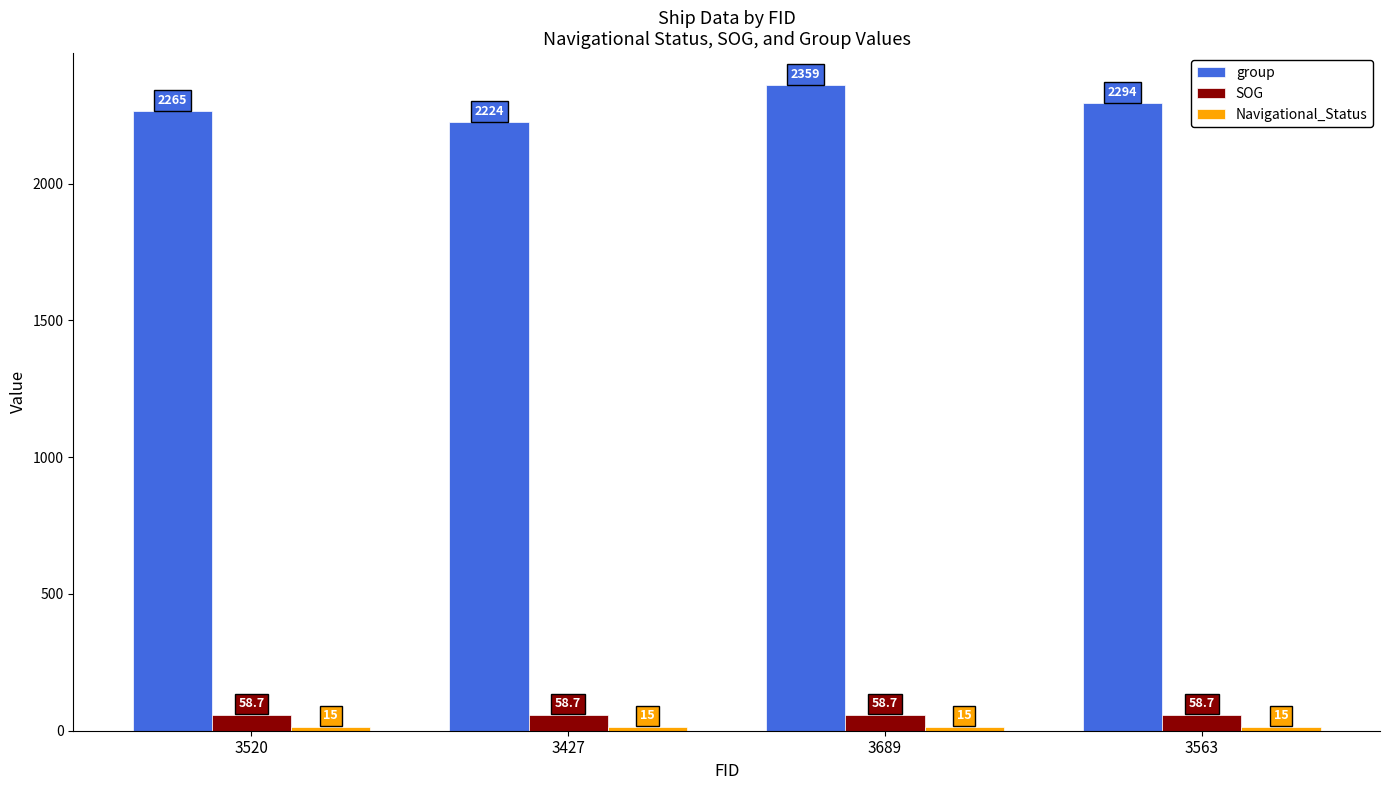

What is the lowest value of the SOG series?

58.7